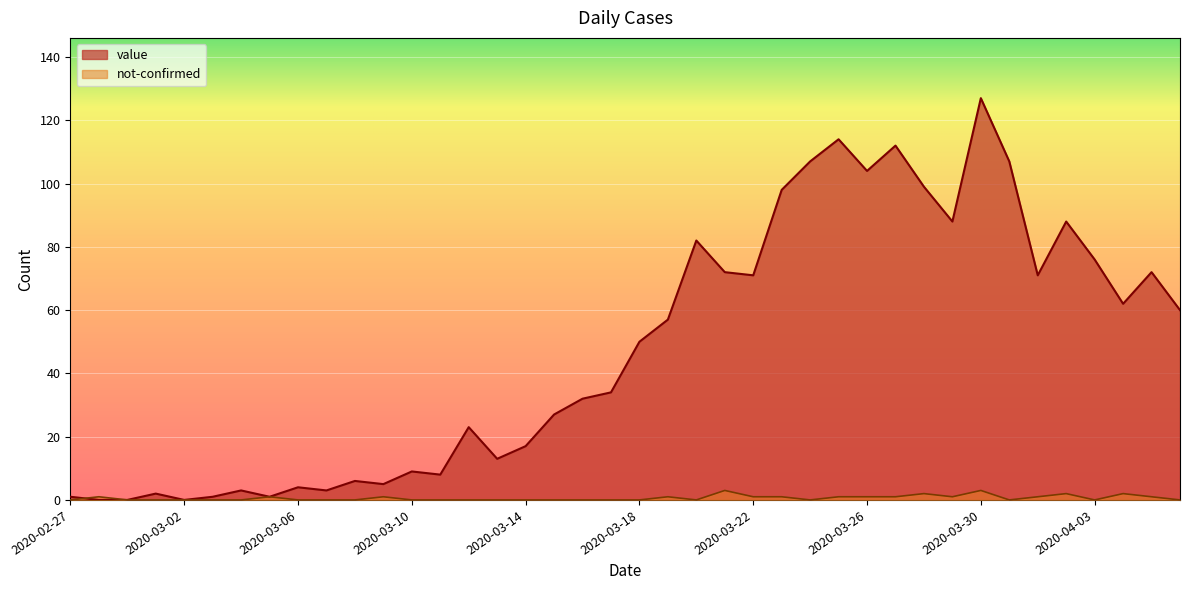

What is the difference between the maximum and minimum values in the not-confirmed series?

3